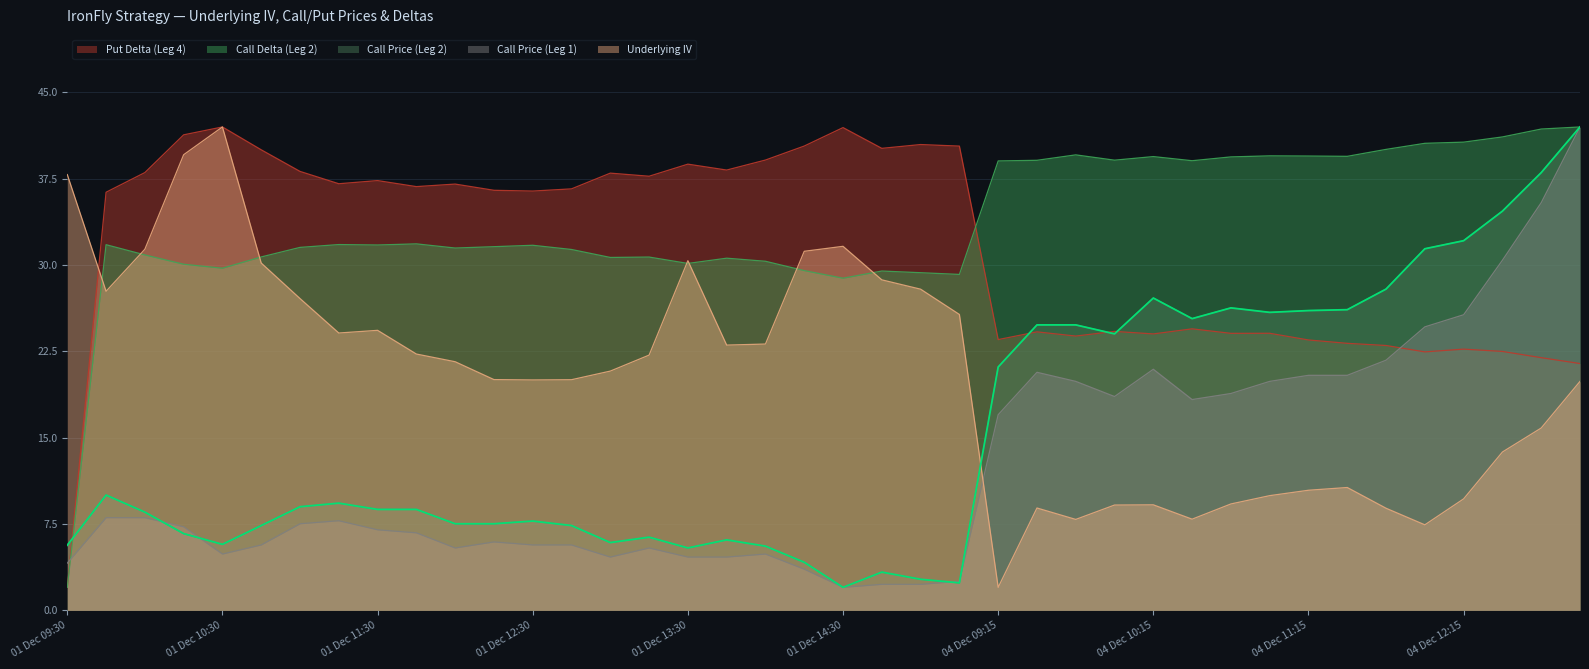

How many values in the Call Price (Leg 2) series are below 8?

18